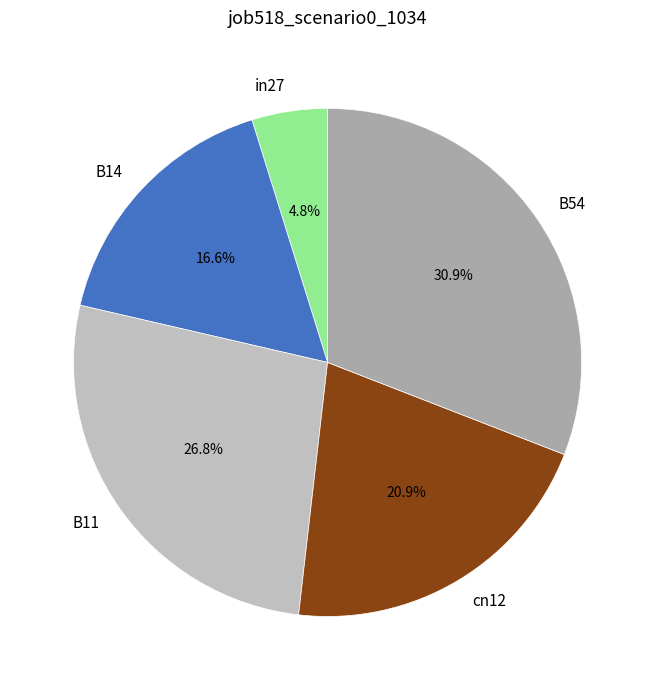

Does B54 account for over 50% of the chart?

No